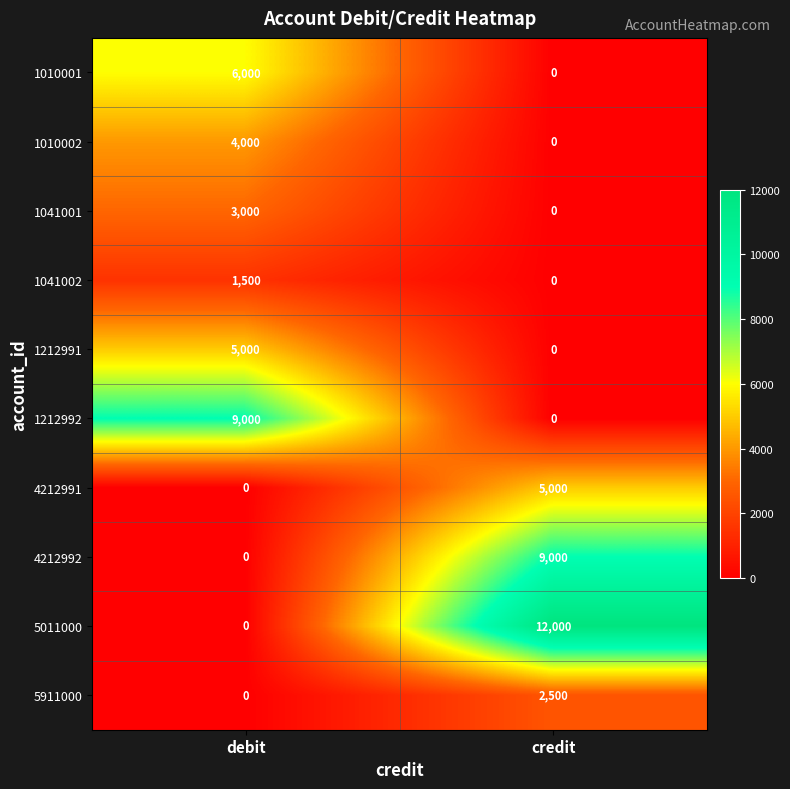

How many positive values does the 1010001 series have?

1